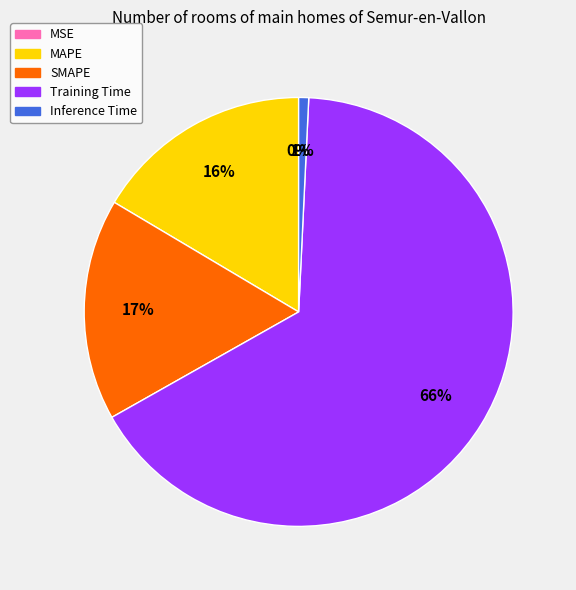

To the nearest percent, what is the difference between the largest and smallest slice percentages?

66%